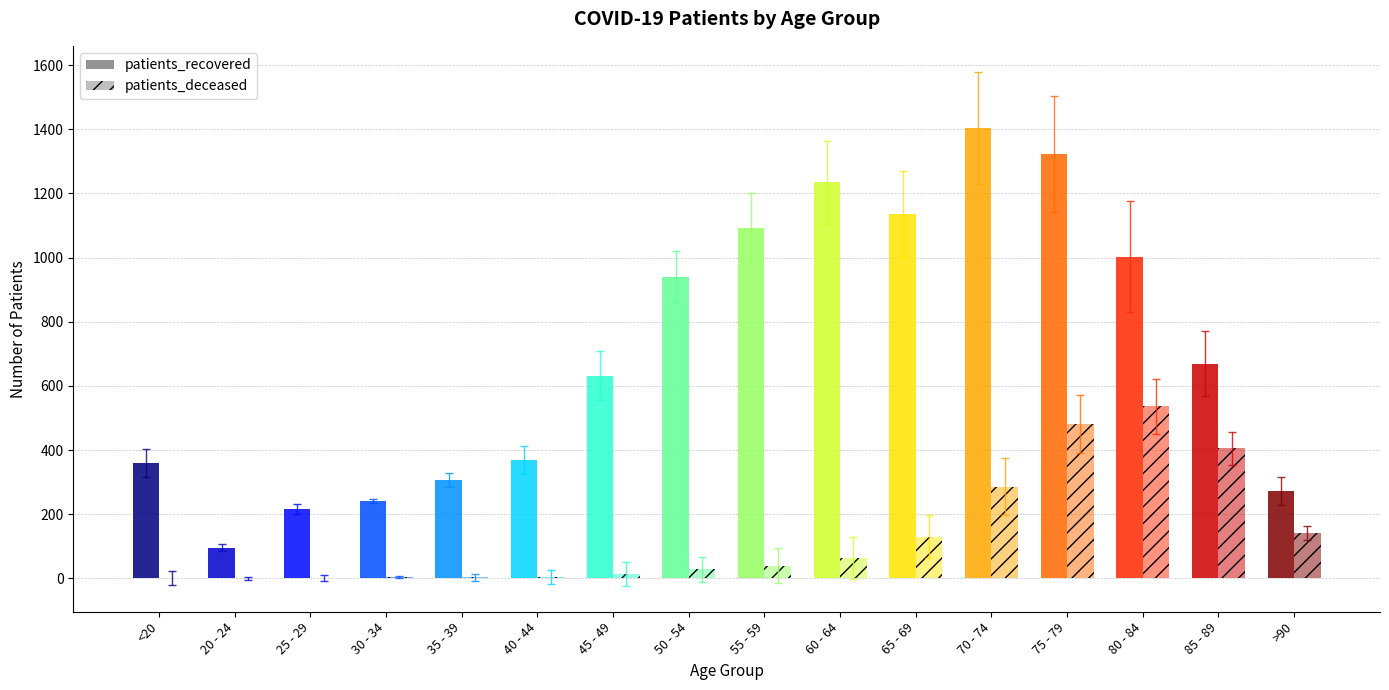

What is the difference between the patients_deceased values at 65 - 69 and 85 - 89?

275